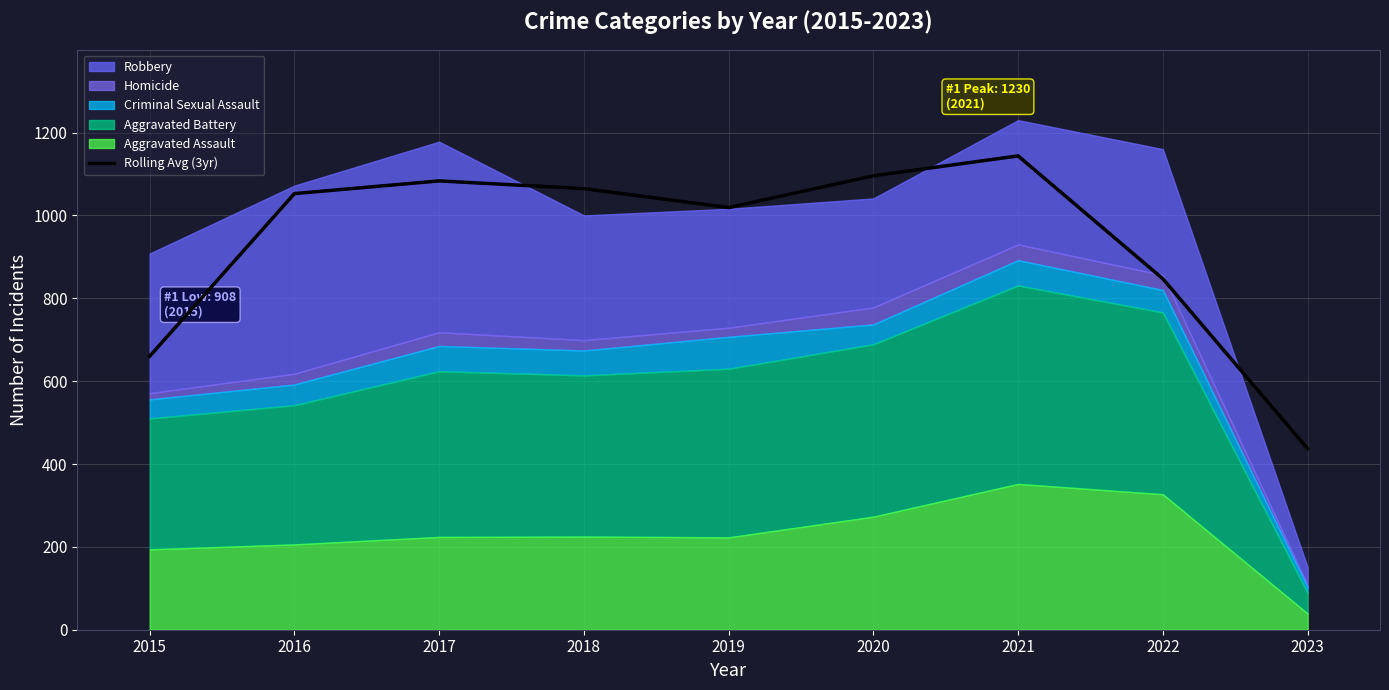

How many interior local valleys (lower than both neighbors) does the data have?

1